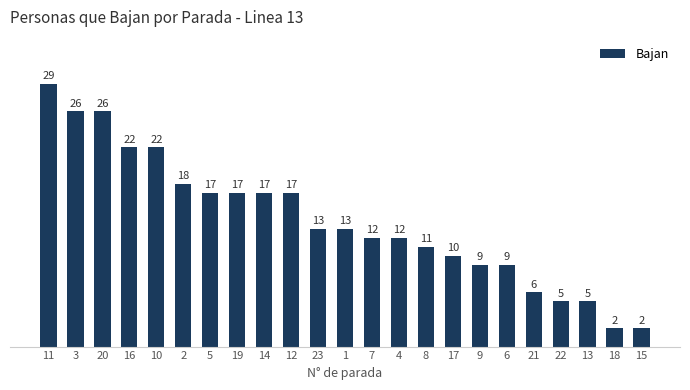

At which label does the data first exceed 13?

11